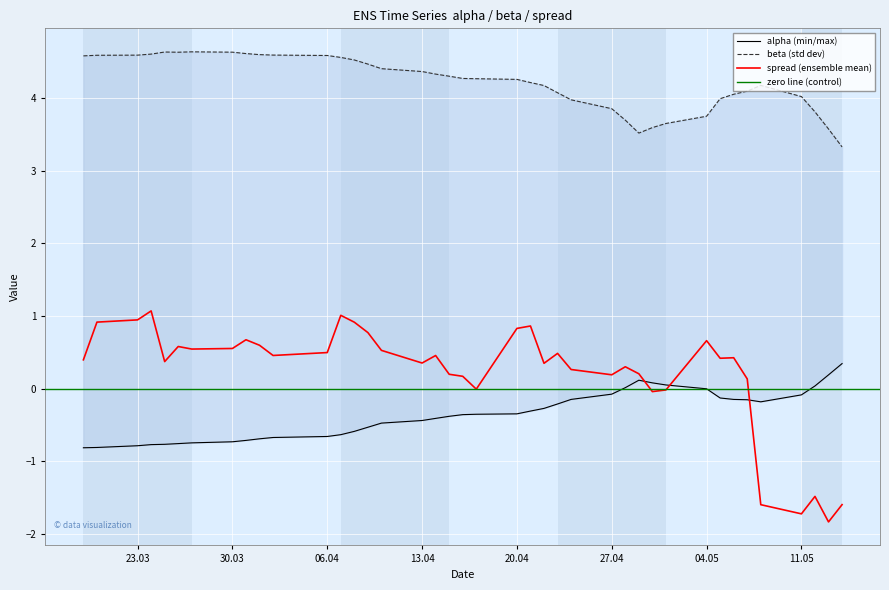

The spread (ensemble mean) series shows 0.1 at 06.04. True or false?

False